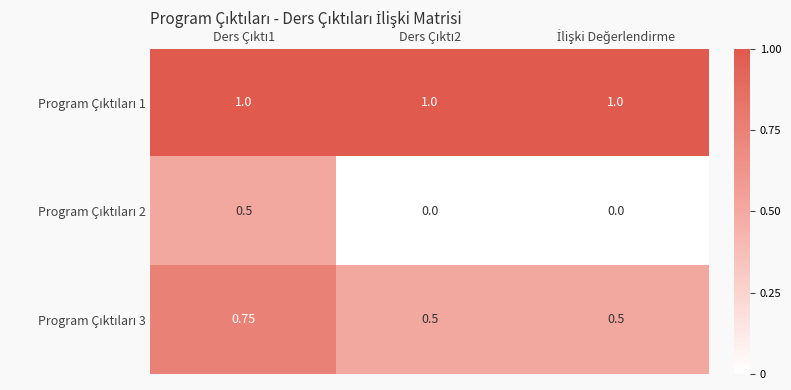

How many data points does each series have?

3